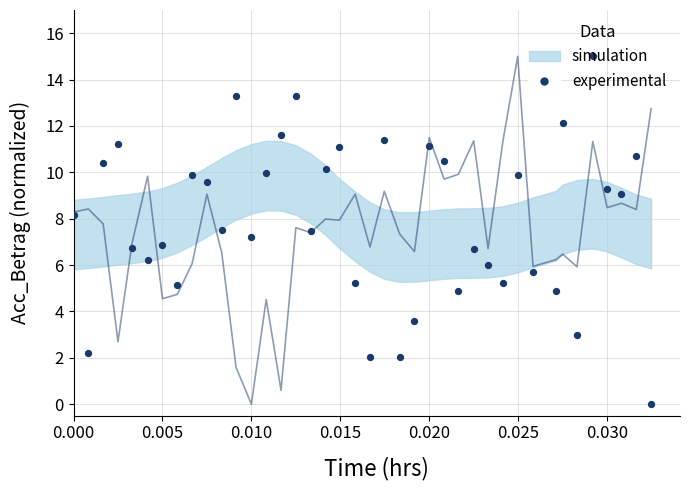

At how many categories does at least one series exceed 13?

4